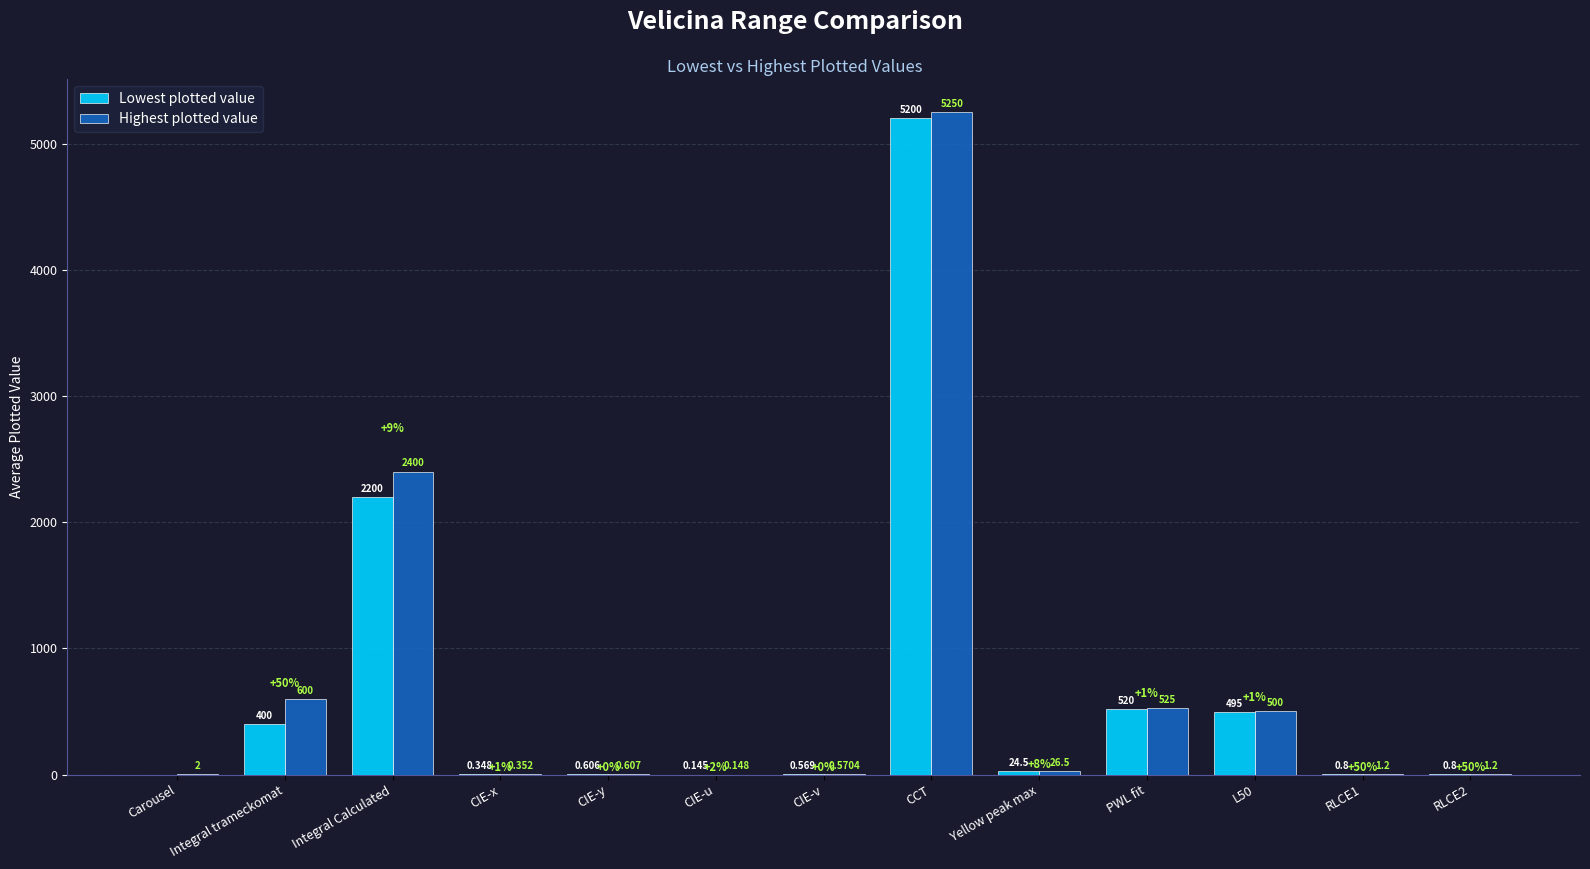

Between CIE-x and PWL fit, which series saw the biggest shift?

Highest plotted value